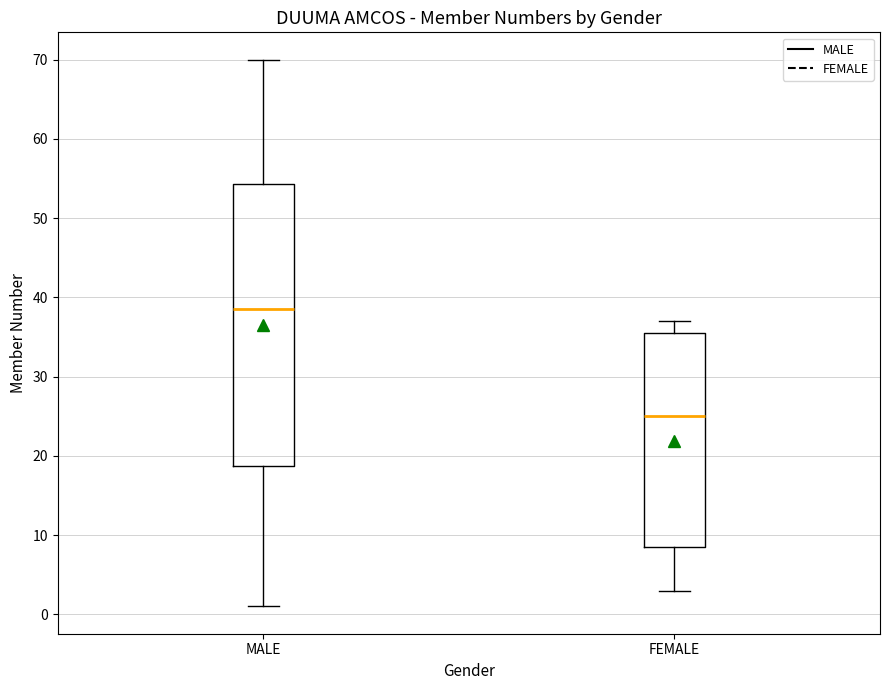

Reading left to right, read every box against the y-axis: the position of its median line, the range the box covers, and the ends of its whiskers. The values are not printed on the chart, so give them approximately, as read against the axis.

MALE: median 39, box 19 to 54, whiskers 1 to 70
FEMALE: median 25, box 9 to 36, whiskers 3 to 37